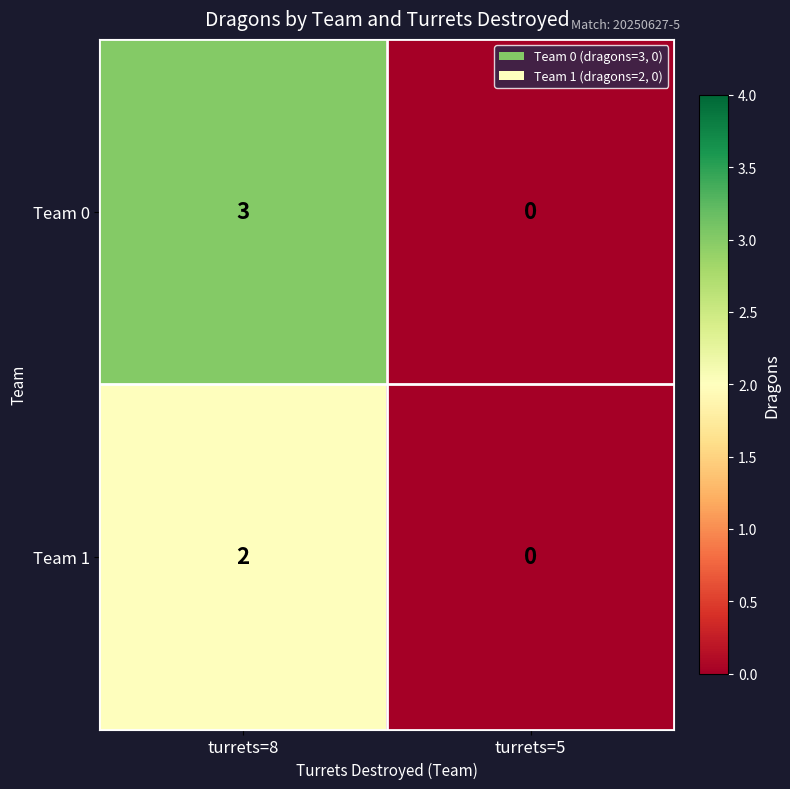

Reading right to left, what are all the values shown in this chart?

Team 0: 0	3
Team 1: 0	2